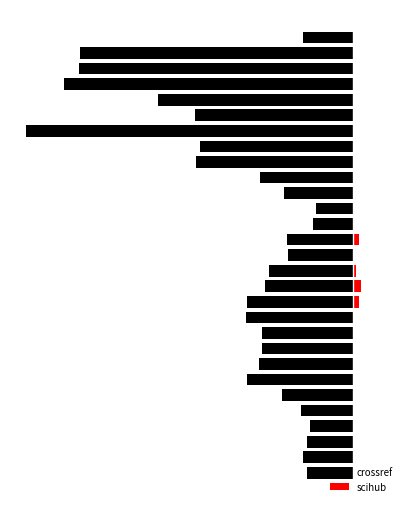

What is the value of the crossref bar at the 9th from the left?

-62